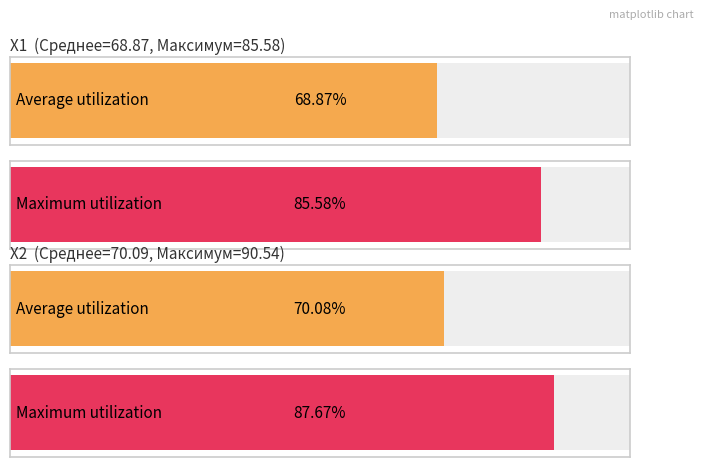

What are all the series names shown in the legend?

X1, X2